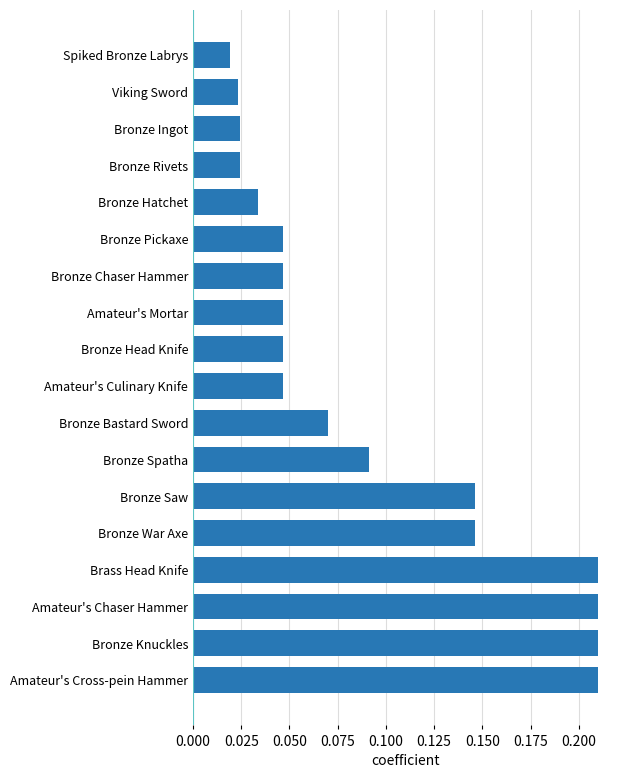

How many values are between 0 and 1?

18